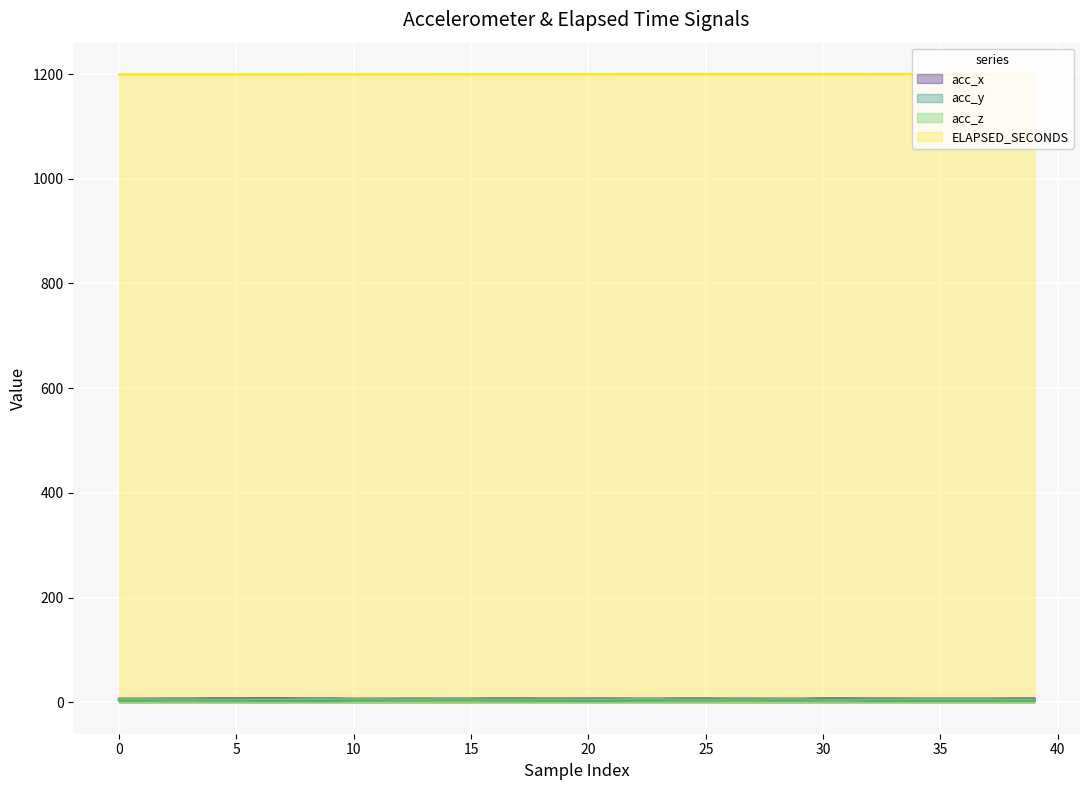

Which series has the widest spread of values?

acc_y